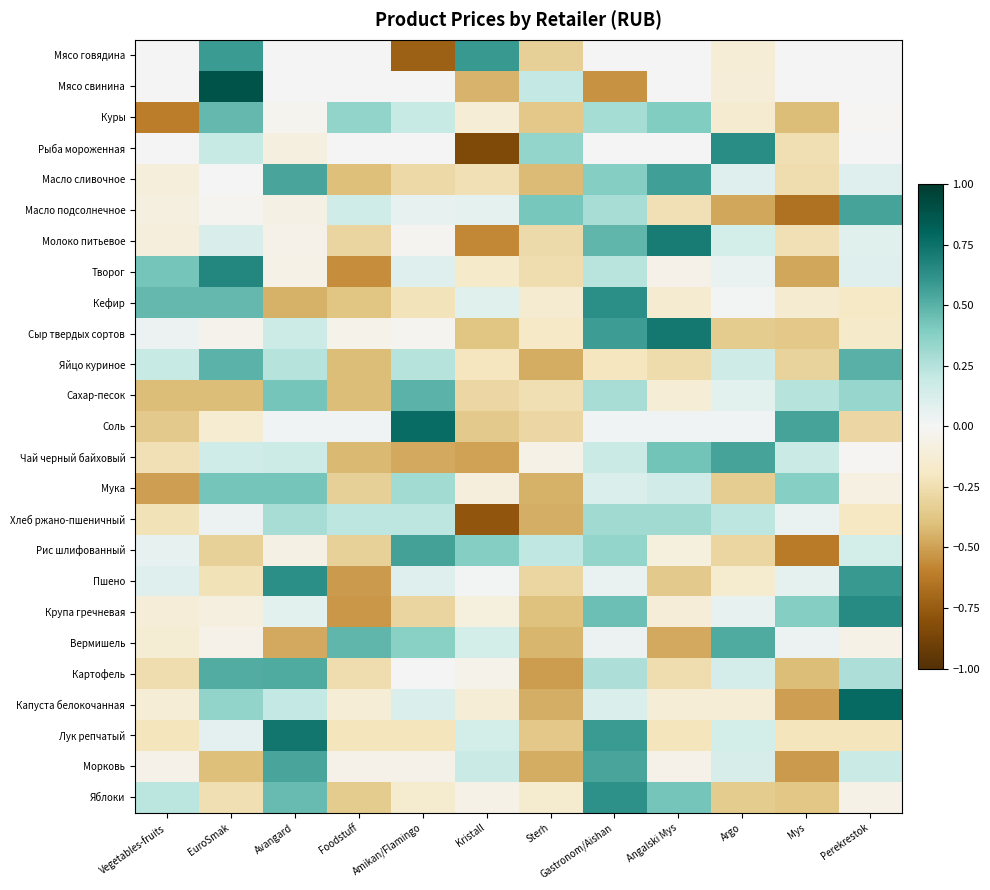

Reading left to right, extract all data points from this chart.

Мясо говядина: Vegetables-fruits=0.0	EuroSmak=0.6	Avangard=0.0	Foodstuff=0.0	Amikan/Flamingo=-0.7	Kristall=0.6	Sterh=-0.3	Gastronom/Aishan=0.0	Angalski Mys=0.0	Argo=-0.1	Mys=0.0	Perekrestok=0.0
Мясо свинина: Vegetables-fruits=0.0	EuroSmak=0.9	Avangard=0.0	Foodstuff=0.0	Amikan/Flamingo=0.0	Kristall=-0.4	Sterh=0.2	Gastronom/Aishan=-0.5	Angalski Mys=0.0	Argo=-0.1	Mys=0.0	Perekrestok=0.0
Куры: Vegetables-fruits=-0.6	EuroSmak=0.5	Avangard=-0.0	Foodstuff=0.4	Amikan/Flamingo=0.2	Kristall=-0.1	Sterh=-0.4	Gastronom/Aishan=0.3	Angalski Mys=0.4	Argo=-0.1	Mys=-0.4	Perekrestok=-0.0
Рыба мороженная: Vegetables-fruits=-0.0	EuroSmak=0.2	Avangard=-0.1	Foodstuff=-0.0	Amikan/Flamingo=-0.0	Kristall=-0.8	Sterh=0.3	Gastronom/Aishan=-0.0	Angalski Mys=-0.0	Argo=0.6	Mys=-0.2	Perekrestok=-0.0
Масло сливочное: Vegetables-fruits=-0.1	EuroSmak=-0.0	Avangard=0.5	Foodstuff=-0.4	Amikan/Flamingo=-0.3	Kristall=-0.2	Sterh=-0.4	Gastronom/Aishan=0.4	Angalski Mys=0.6	Argo=0.1	Mys=-0.3	Perekrestok=0.1
Масло подсолнечное: Vegetables-fruits=-0.1	EuroSmak=-0.0	Avangard=-0.1	Foodstuff=0.2	Amikan/Flamingo=0.1	Kristall=0.1	Sterh=0.4	Gastronom/Aishan=0.3	Angalski Mys=-0.2	Argo=-0.5	Mys=-0.7	Perekrestok=0.6
Молоко питьевое: Vegetables-fruits=-0.1	EuroSmak=0.1	Avangard=-0.0	Foodstuff=-0.3	Amikan/Flamingo=-0.0	Kristall=-0.6	Sterh=-0.3	Gastronom/Aishan=0.5	Angalski Mys=0.7	Argo=0.1	Mys=-0.2	Perekrestok=0.1
Творог: Vegetables-fruits=0.4	EuroSmak=0.7	Avangard=-0.1	Foodstuff=-0.6	Amikan/Flamingo=0.1	Kristall=-0.2	Sterh=-0.3	Gastronom/Aishan=0.2	Angalski Mys=-0.1	Argo=0.1	Mys=-0.5	Perekrestok=0.1
Кефир: Vegetables-fruits=0.5	EuroSmak=0.5	Avangard=-0.5	Foodstuff=-0.4	Amikan/Flamingo=-0.2	Kristall=0.1	Sterh=-0.1	Gastronom/Aishan=0.6	Angalski Mys=-0.1	Argo=0.0	Mys=-0.1	Perekrestok=-0.2
Сыр твердых сортов: Vegetables-fruits=0.0	EuroSmak=-0.0	Avangard=0.2	Foodstuff=-0.0	Amikan/Flamingo=-0.0	Kristall=-0.4	Sterh=-0.2	Gastronom/Aishan=0.6	Angalski Mys=0.7	Argo=-0.3	Mys=-0.4	Perekrestok=-0.2
Яйцо куриное: Vegetables-fruits=0.2	EuroSmak=0.5	Avangard=0.2	Foodstuff=-0.4	Amikan/Flamingo=0.2	Kristall=-0.2	Sterh=-0.5	Gastronom/Aishan=-0.2	Angalski Mys=-0.3	Argo=0.2	Mys=-0.3	Perekrestok=0.5
Сахар-песок: Vegetables-fruits=-0.4	EuroSmak=-0.4	Avangard=0.4	Foodstuff=-0.4	Amikan/Flamingo=0.5	Kristall=-0.3	Sterh=-0.2	Gastronom/Aishan=0.3	Angalski Mys=-0.1	Argo=0.1	Mys=0.2	Perekrestok=0.3
Соль: Vegetables-fruits=-0.4	EuroSmak=-0.1	Avangard=0.0	Foodstuff=0.0	Amikan/Flamingo=0.8	Kristall=-0.4	Sterh=-0.3	Gastronom/Aishan=0.0	Angalski Mys=0.0	Argo=0.0	Mys=0.5	Perekrestok=-0.3
Чай черный байховый: Vegetables-fruits=-0.2	EuroSmak=0.2	Avangard=0.2	Foodstuff=-0.4	Amikan/Flamingo=-0.5	Kristall=-0.5	Sterh=-0.1	Gastronom/Aishan=0.2	Angalski Mys=0.4	Argo=0.6	Mys=0.2	Perekrestok=-0.0
Мука: Vegetables-fruits=-0.5	EuroSmak=0.4	Avangard=0.4	Foodstuff=-0.3	Amikan/Flamingo=0.3	Kristall=-0.1	Sterh=-0.5	Gastronom/Aishan=0.1	Angalski Mys=0.2	Argo=-0.3	Mys=0.4	Perekrestok=-0.1
Хлеб ржано-пшеничный: Vegetables-fruits=-0.2	EuroSmak=0.0	Avangard=0.3	Foodstuff=0.2	Amikan/Flamingo=0.2	Kristall=-0.8	Sterh=-0.5	Gastronom/Aishan=0.3	Angalski Mys=0.3	Argo=0.2	Mys=0.1	Perekrestok=-0.2
Рис шлифованный: Vegetables-fruits=0.1	EuroSmak=-0.3	Avangard=-0.1	Foodstuff=-0.3	Amikan/Flamingo=0.6	Kristall=0.4	Sterh=0.2	Gastronom/Aishan=0.3	Angalski Mys=-0.1	Argo=-0.3	Mys=-0.6	Perekrestok=0.1
Пшено: Vegetables-fruits=0.1	EuroSmak=-0.2	Avangard=0.6	Foodstuff=-0.5	Amikan/Flamingo=0.1	Kristall=0.0	Sterh=-0.3	Gastronom/Aishan=0.1	Angalski Mys=-0.4	Argo=-0.2	Mys=0.1	Perekrestok=0.6
Крупа гречневая: Vegetables-fruits=-0.1	EuroSmak=-0.1	Avangard=0.1	Foodstuff=-0.5	Amikan/Flamingo=-0.3	Kristall=-0.1	Sterh=-0.4	Gastronom/Aishan=0.4	Angalski Mys=-0.1	Argo=0.1	Mys=0.4	Perekrestok=0.6
Вермишель: Vegetables-fruits=-0.1	EuroSmak=-0.1	Avangard=-0.5	Foodstuff=0.5	Amikan/Flamingo=0.4	Kristall=0.1	Sterh=-0.4	Gastronom/Aishan=0.0	Angalski Mys=-0.5	Argo=0.5	Mys=0.0	Perekrestok=-0.1
Картофель: Vegetables-fruits=-0.3	EuroSmak=0.5	Avangard=0.5	Foodstuff=-0.3	Amikan/Flamingo=0.0	Kristall=-0.0	Sterh=-0.5	Gastronom/Aishan=0.3	Angalski Mys=-0.3	Argo=0.1	Mys=-0.4	Perekrestok=0.3
Капуста белокочанная: Vegetables-fruits=-0.1	EuroSmak=0.3	Avangard=0.2	Foodstuff=-0.1	Amikan/Flamingo=0.1	Kristall=-0.1	Sterh=-0.5	Gastronom/Aishan=0.1	Angalski Mys=-0.1	Argo=-0.1	Mys=-0.5	Perekrestok=0.8
Лук репчатый: Vegetables-fruits=-0.2	EuroSmak=0.1	Avangard=0.7	Foodstuff=-0.2	Amikan/Flamingo=-0.2	Kristall=0.1	Sterh=-0.4	Gastronom/Aishan=0.6	Angalski Mys=-0.2	Argo=0.1	Mys=-0.2	Perekrestok=-0.2
Морковь: Vegetables-fruits=-0.0	EuroSmak=-0.4	Avangard=0.5	Foodstuff=-0.0	Amikan/Flamingo=-0.0	Kristall=0.2	Sterh=-0.5	Gastronom/Aishan=0.5	Angalski Mys=-0.0	Argo=0.1	Mys=-0.5	Perekrestok=0.2
Яблоки: Vegetables-fruits=0.2	EuroSmak=-0.2	Avangard=0.5	Foodstuff=-0.4	Amikan/Flamingo=-0.2	Kristall=-0.1	Sterh=-0.2	Gastronom/Aishan=0.6	Angalski Mys=0.4	Argo=-0.4	Mys=-0.4	Perekrestok=-0.1